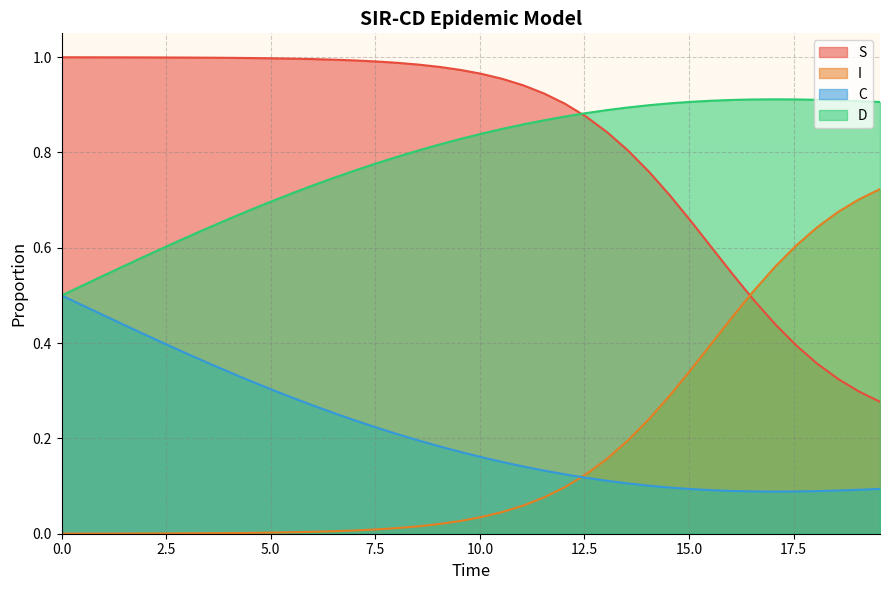

True or false: D and I cross at least once.

False